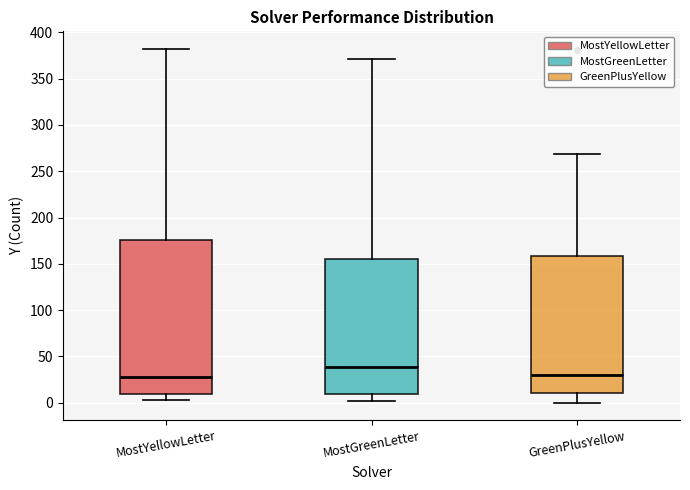

Comparing the boxes themselves (not the whiskers), which one is the tallest?

MostYellowLetter